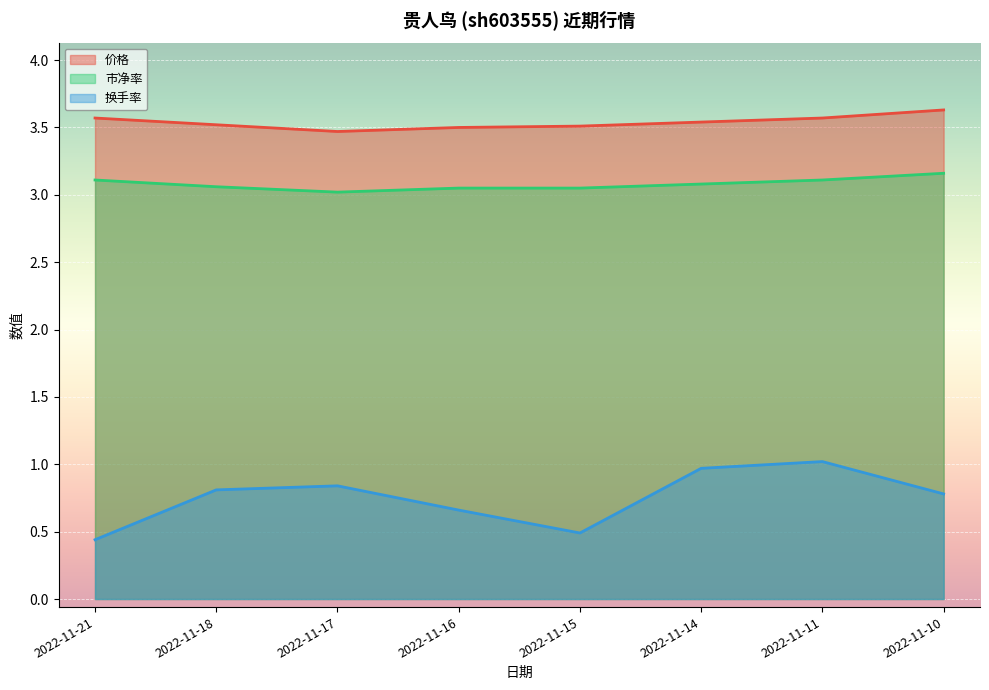

What is the value of the 市净率 point at the 7th from the left?

3.1